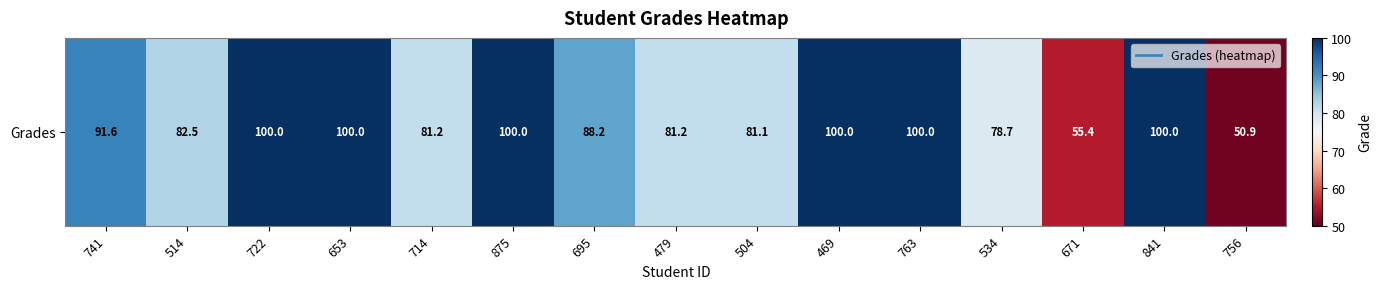

List the labels in order of value, smallest first.

756, 671, 534, 504, 479, 714, 514, 695, 741, 722, 653, 875, 469, 763, 841